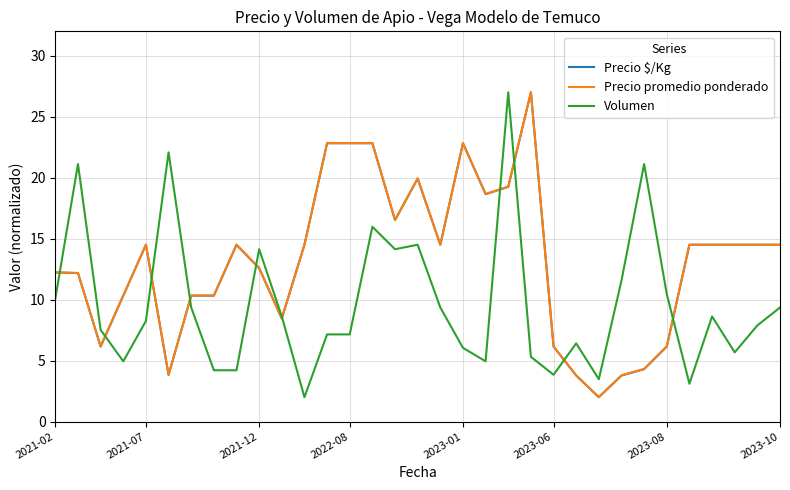

What is the maximum value for Precio $/Kg?

27.0